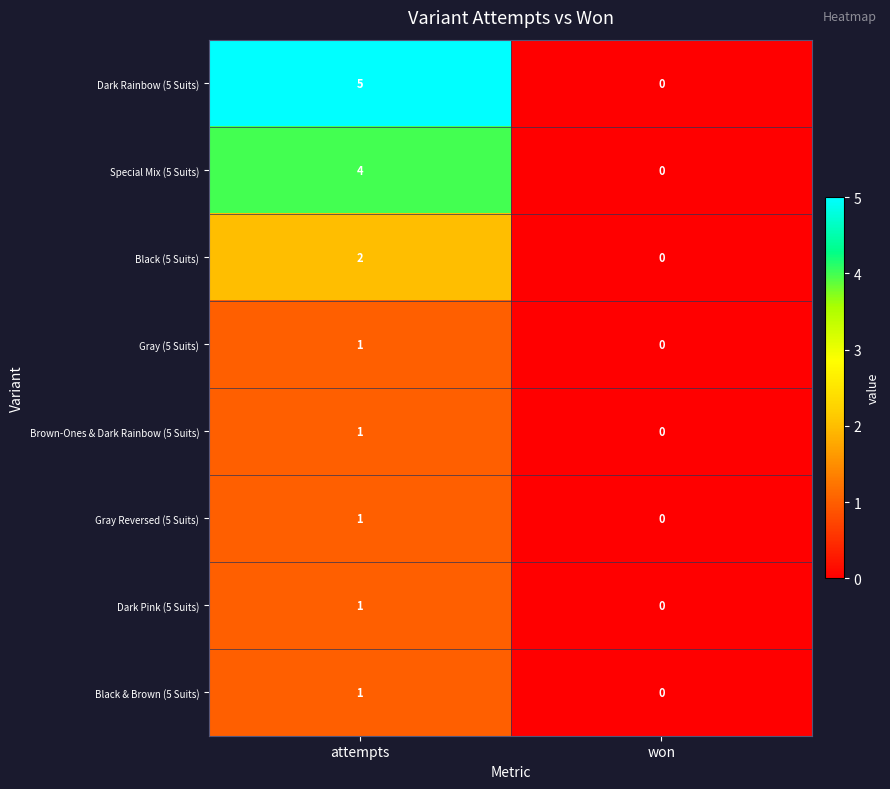

Which series has the widest spread of values?

Dark Rainbow (5 Suits)